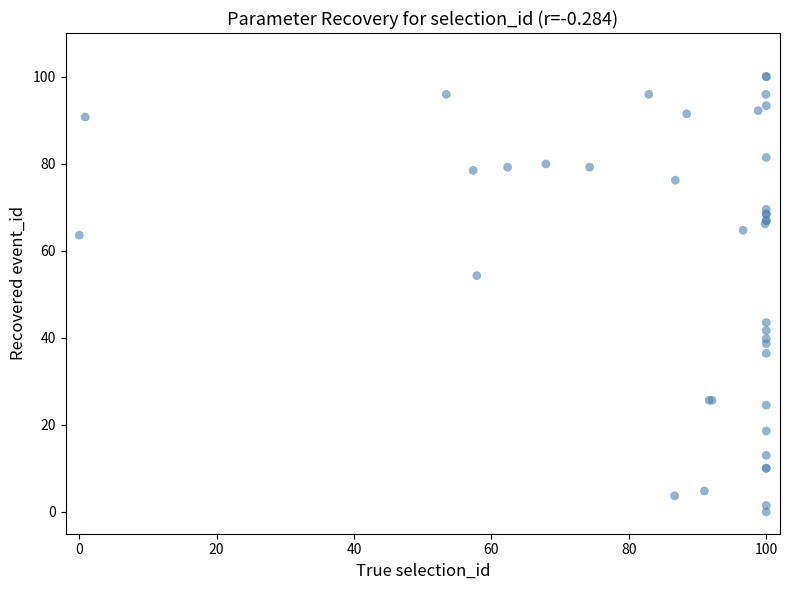

What Y value in the scatter plot is closest to 50?

54.3